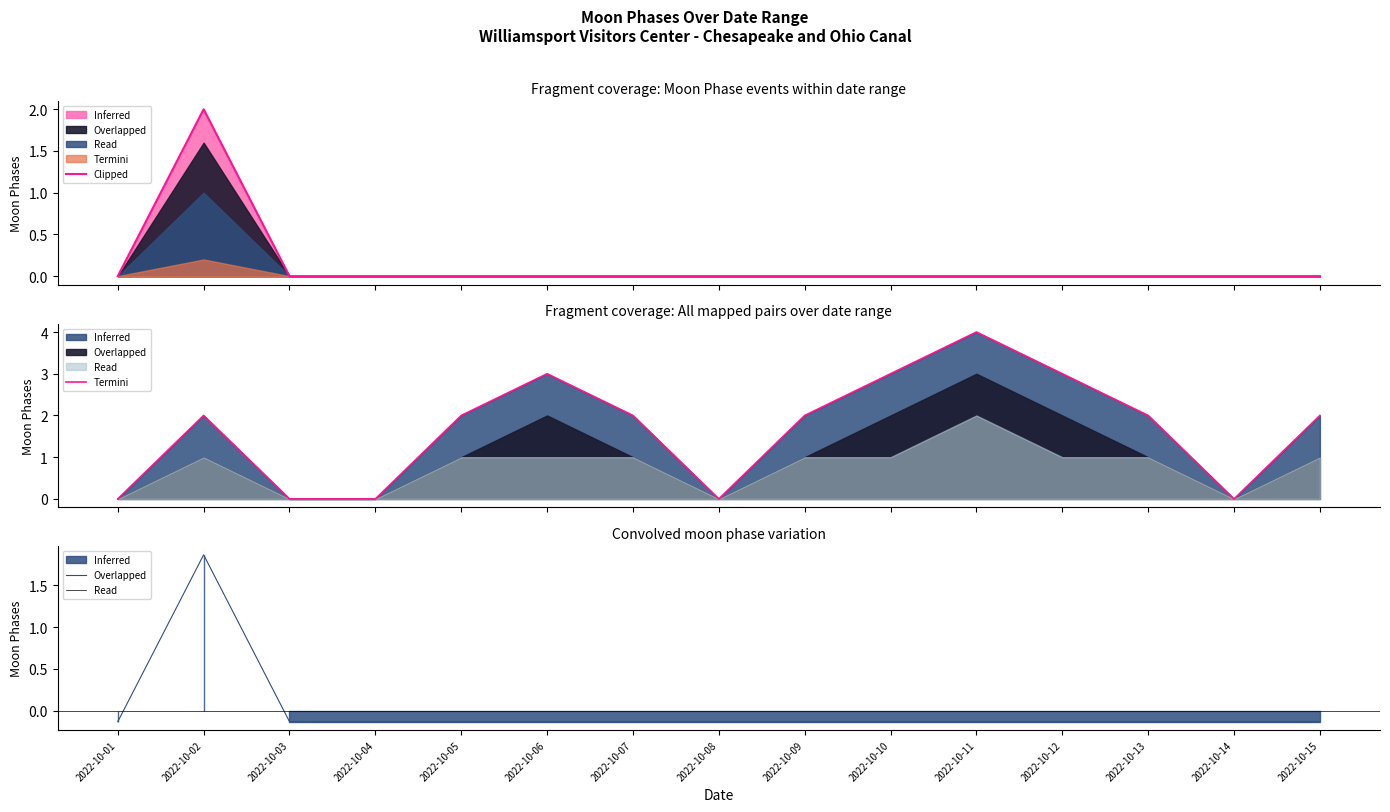

Does the chart have visible grid lines?

No